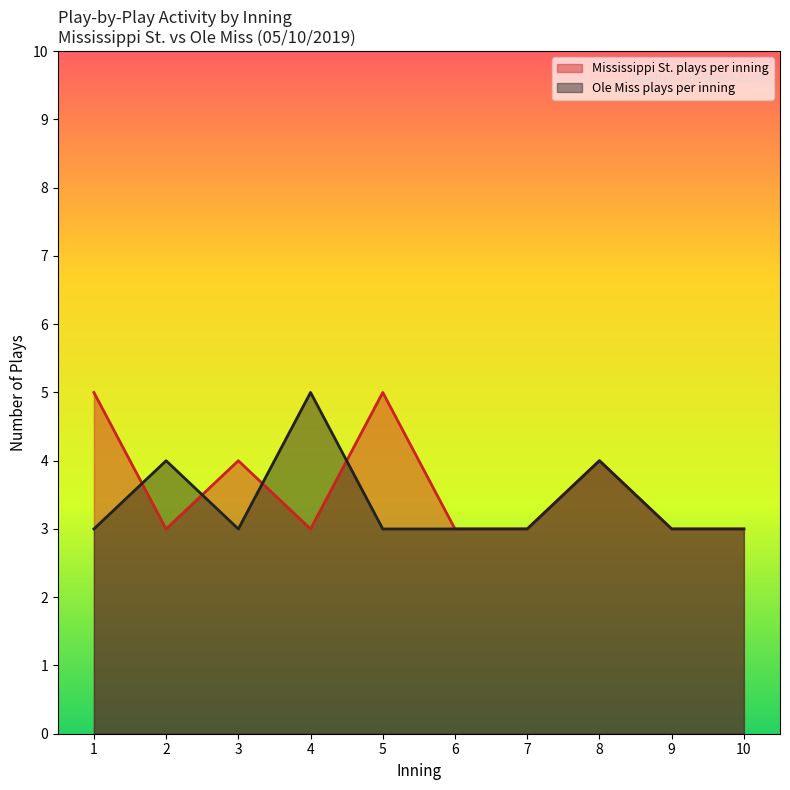

What are all the series names shown in the legend?

Mississippi St. plays per inning, Ole Miss plays per inning